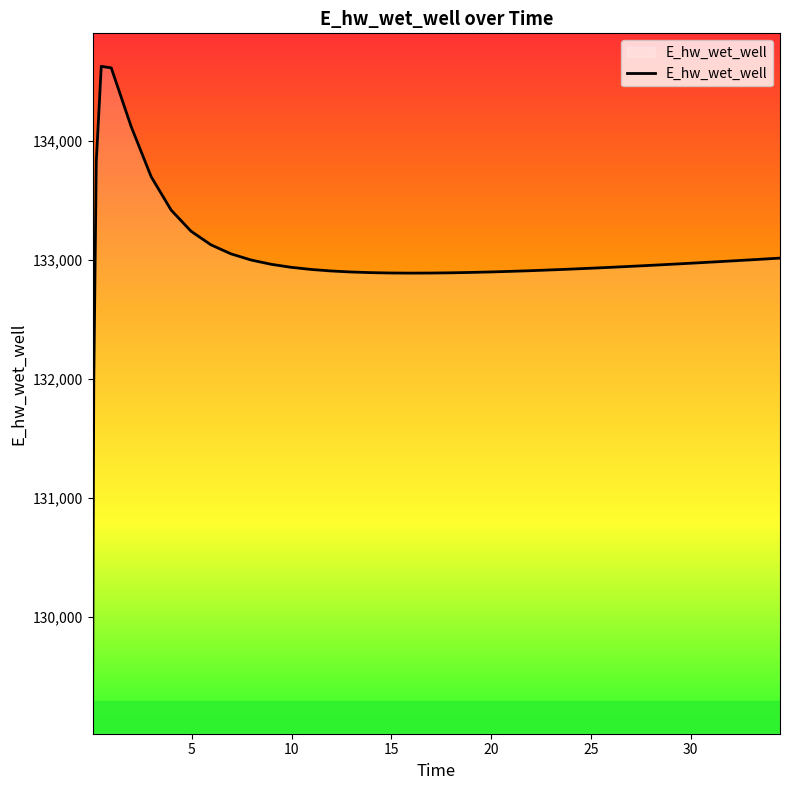

What is the sum of all values?

5319878.7